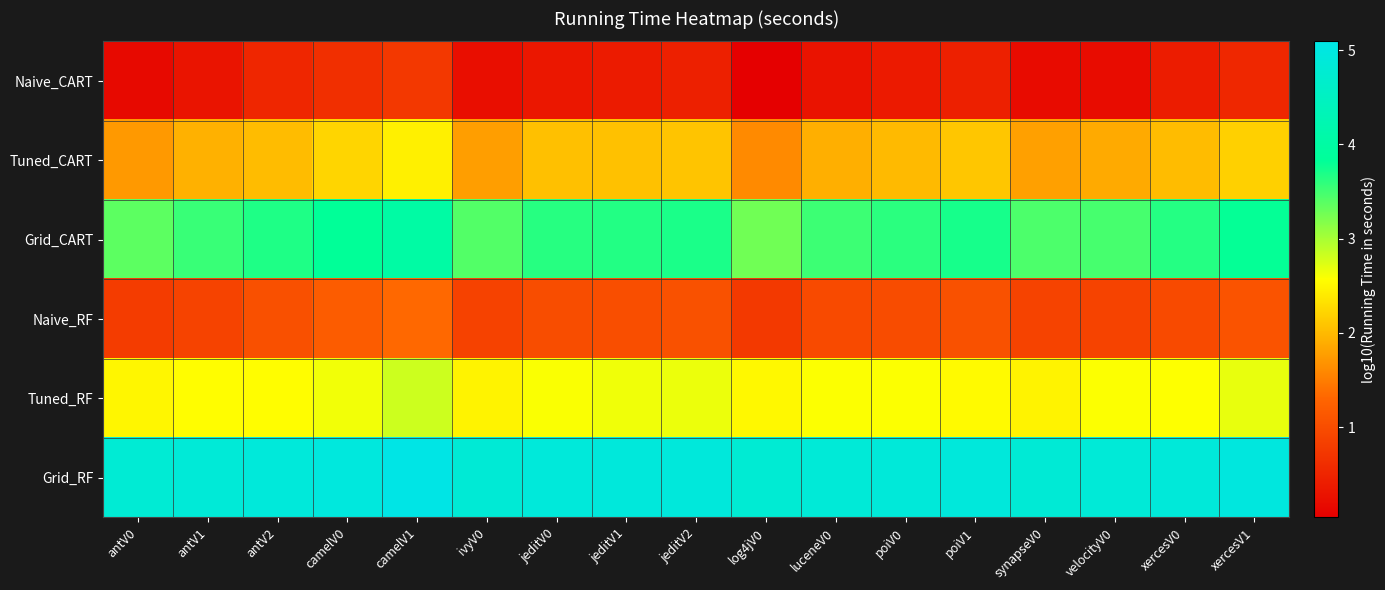

Which series has the largest total across all categories?

Grid_RF